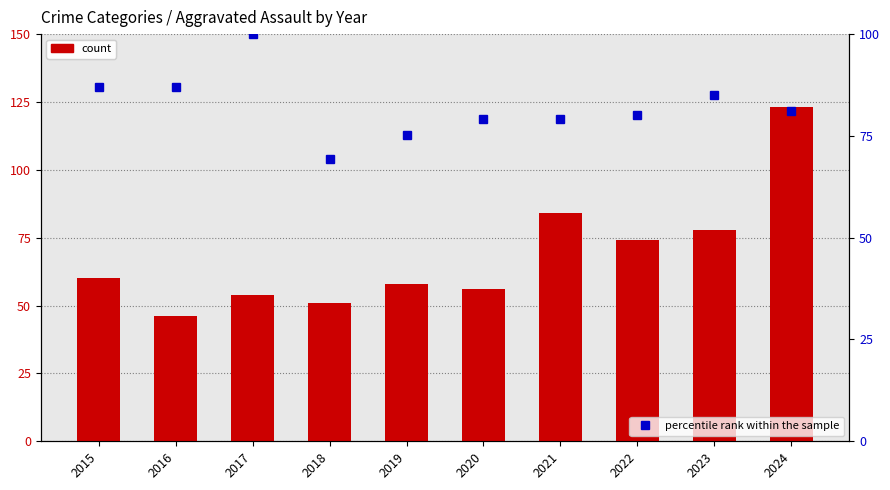

What is the difference between the second highest and second lowest values in the Aggravated Assault series?

33.0